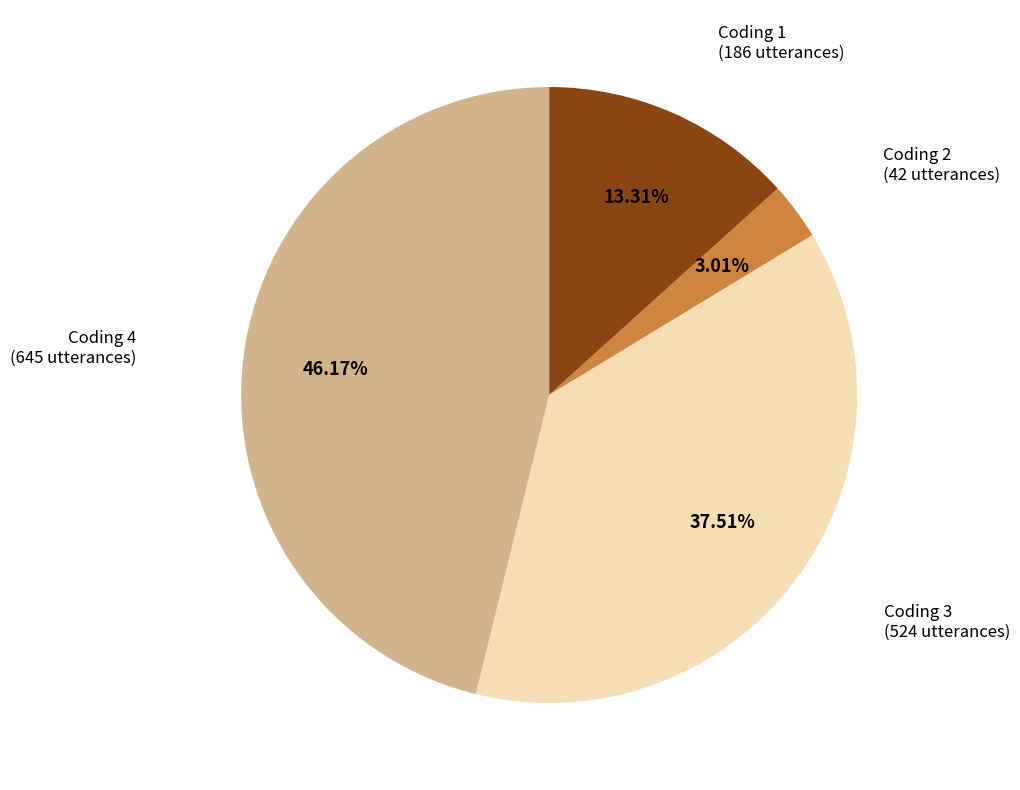

Is there any slice that represents more than half of the pie?

No